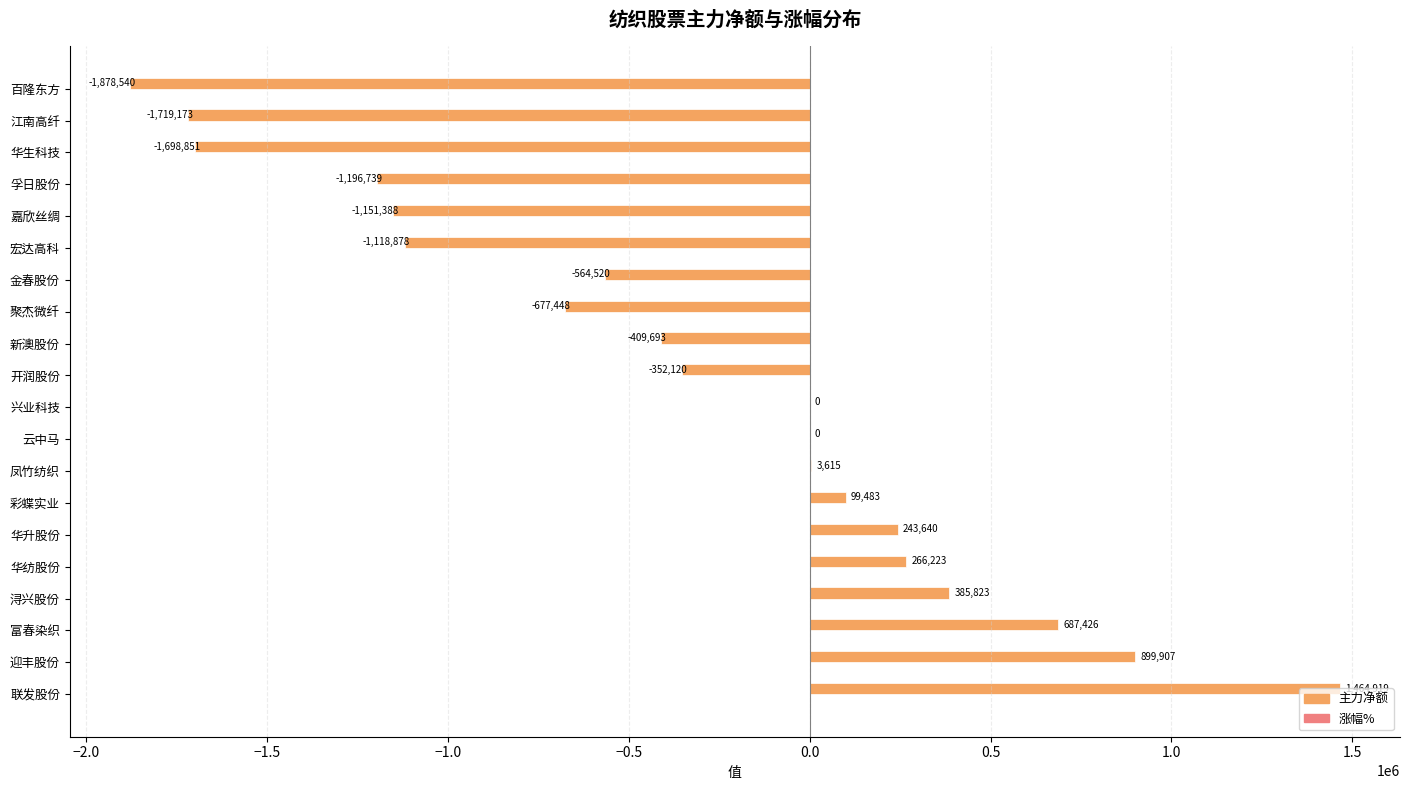

At which category is the sum across all series the highest?

联发股份